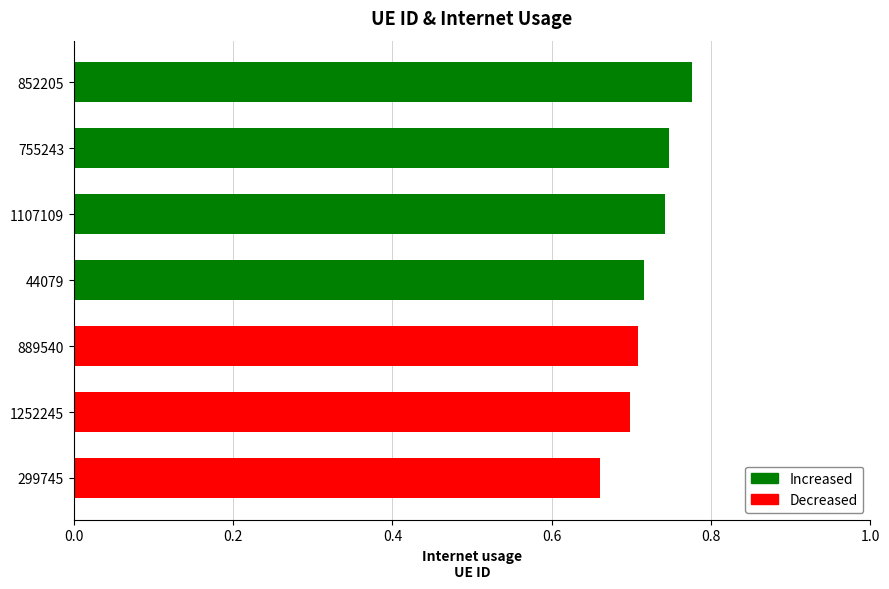

Which label corresponds to the largest value in the chart?

852205